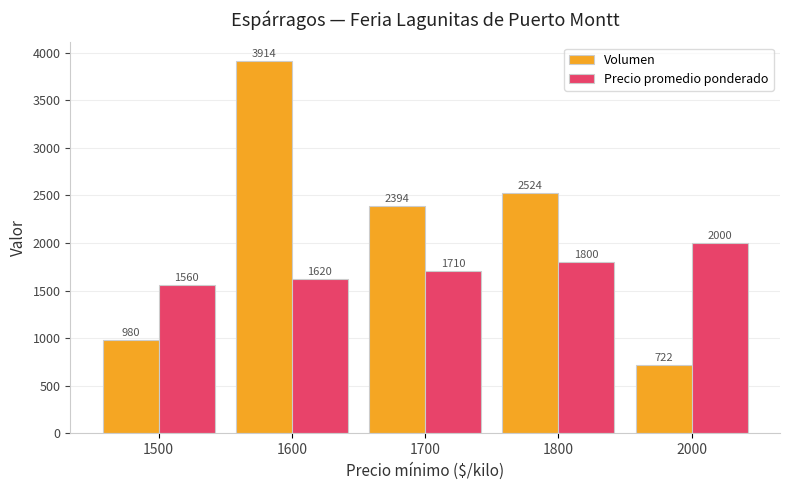

Count the number of data series in this chart.

2